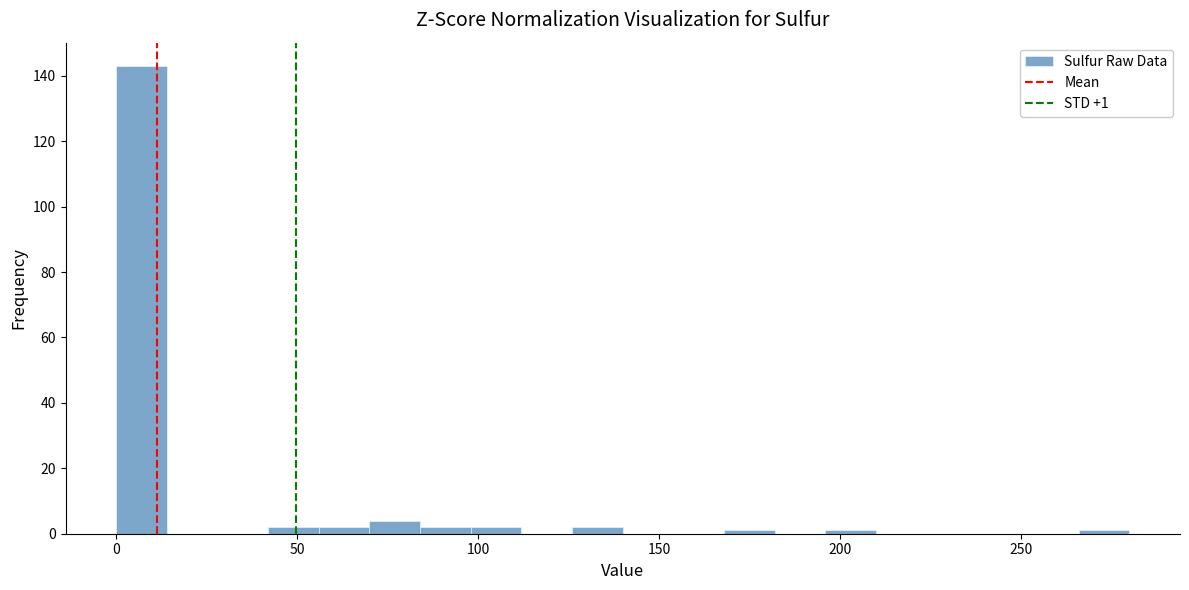

Read against the x-axis, roughly where is the centre of the tallest bar?

5